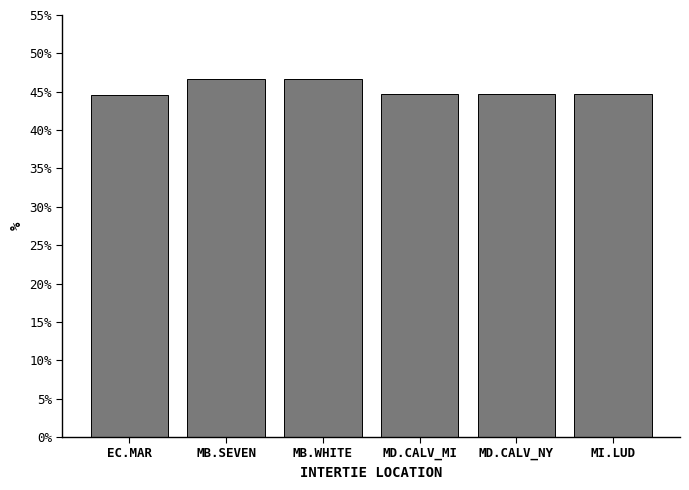

What position from the right is MD.CALV_NY?

2